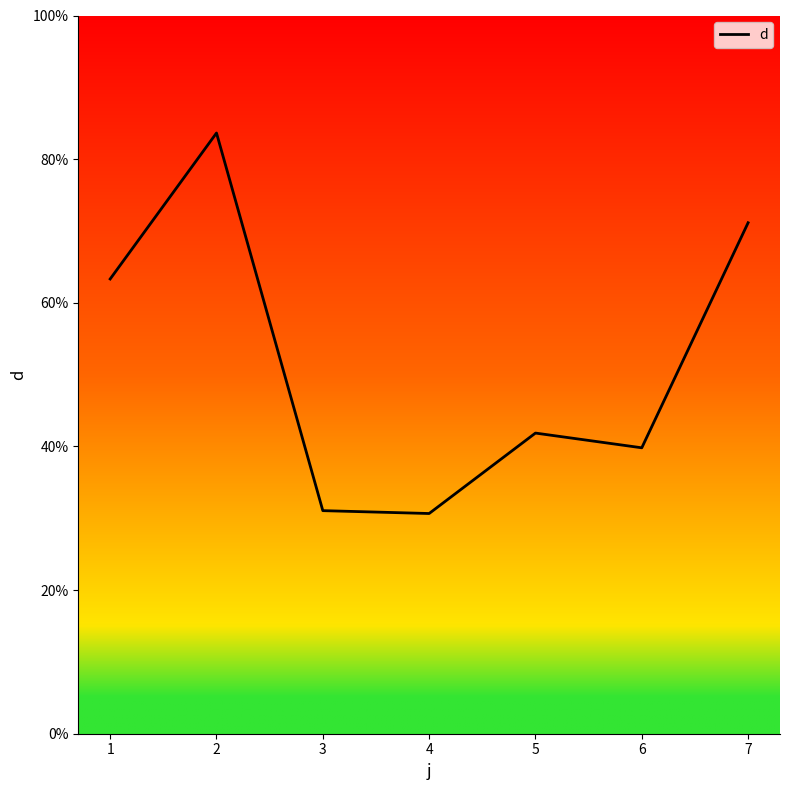

What is the ratio of the value at 4 to the value at 5?

0.7